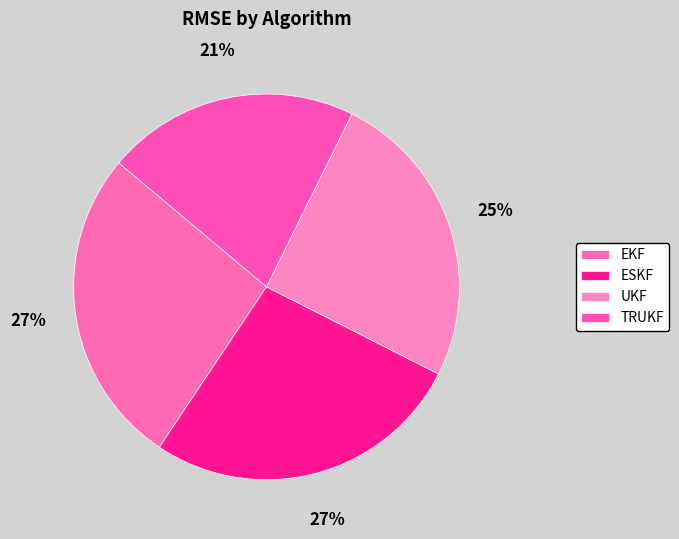

How many slices are in this pie chart?

4